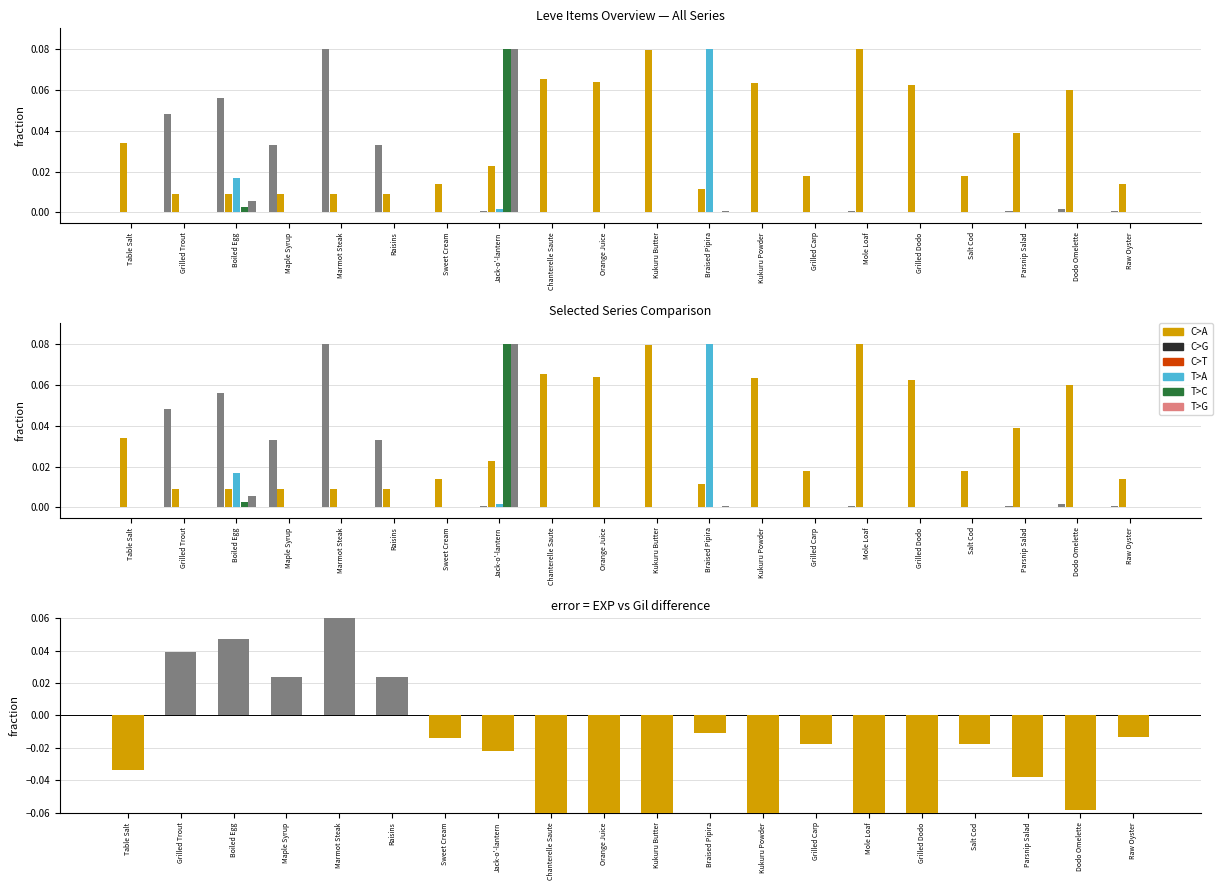

Is it true that currentAveragePrice equals 0.0 at Braised Pipira?

True